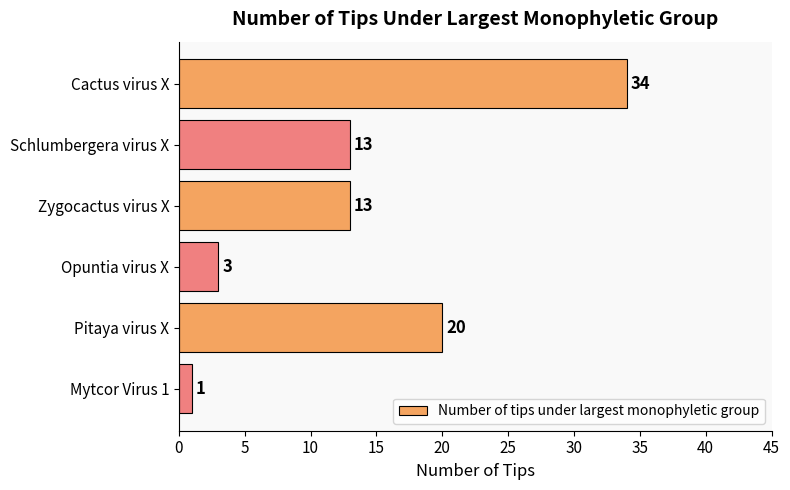

What is the change in value from Zygocactus virus X to Opuntia virus X?

-10